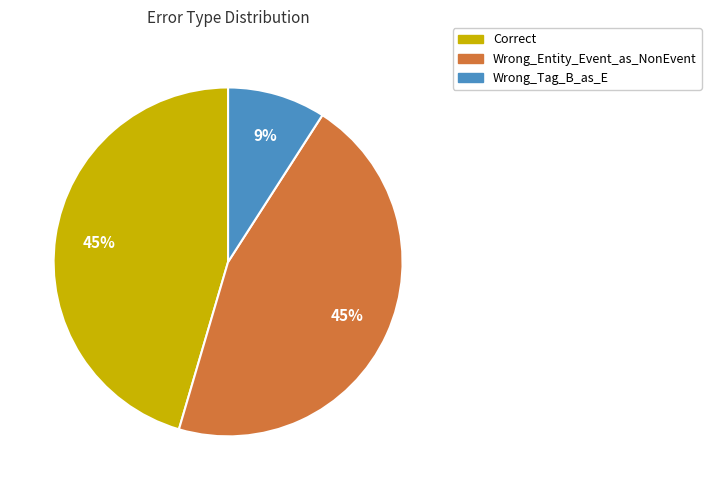

Is Correct the majority of the pie?

No